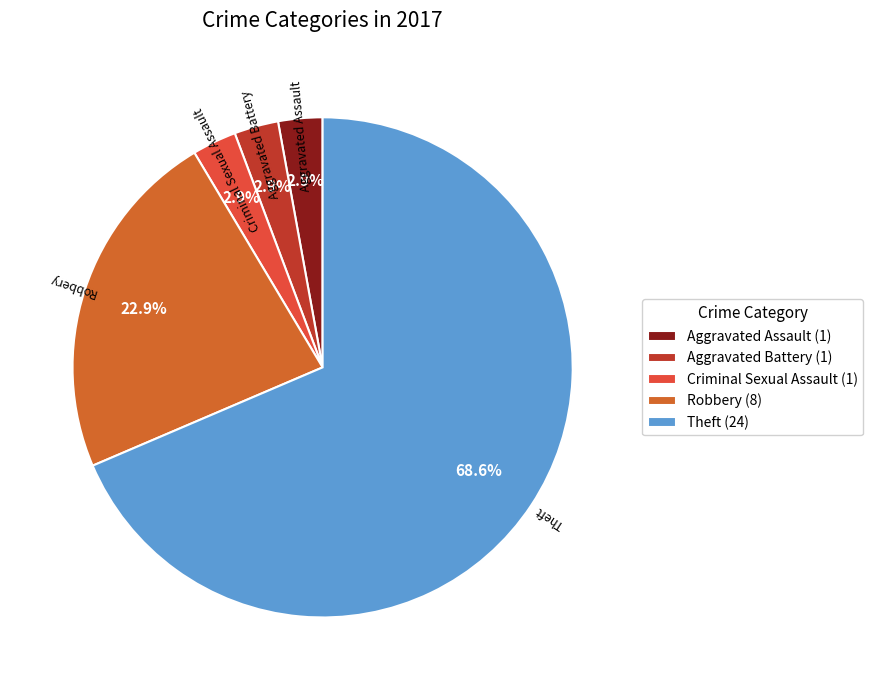

Is there a majority slice in this chart?

Yes